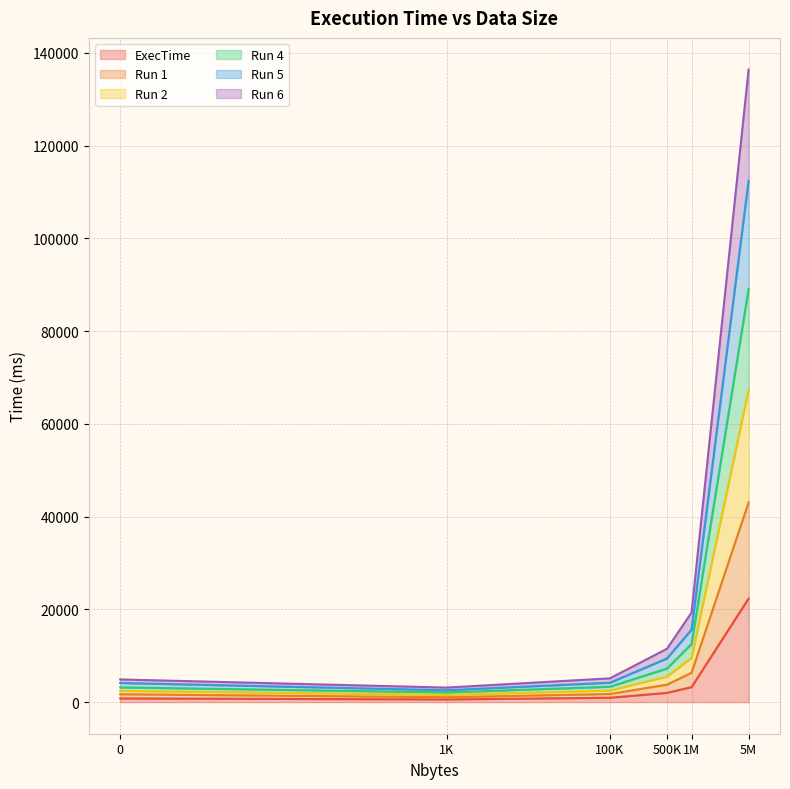

The ExecTime series shows 792.9 at 0. True or false?

True